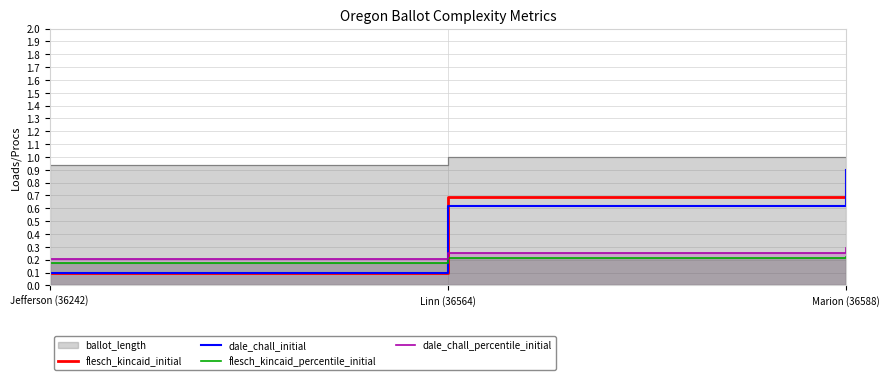

At how many categories does at least one series exceed 0?

3